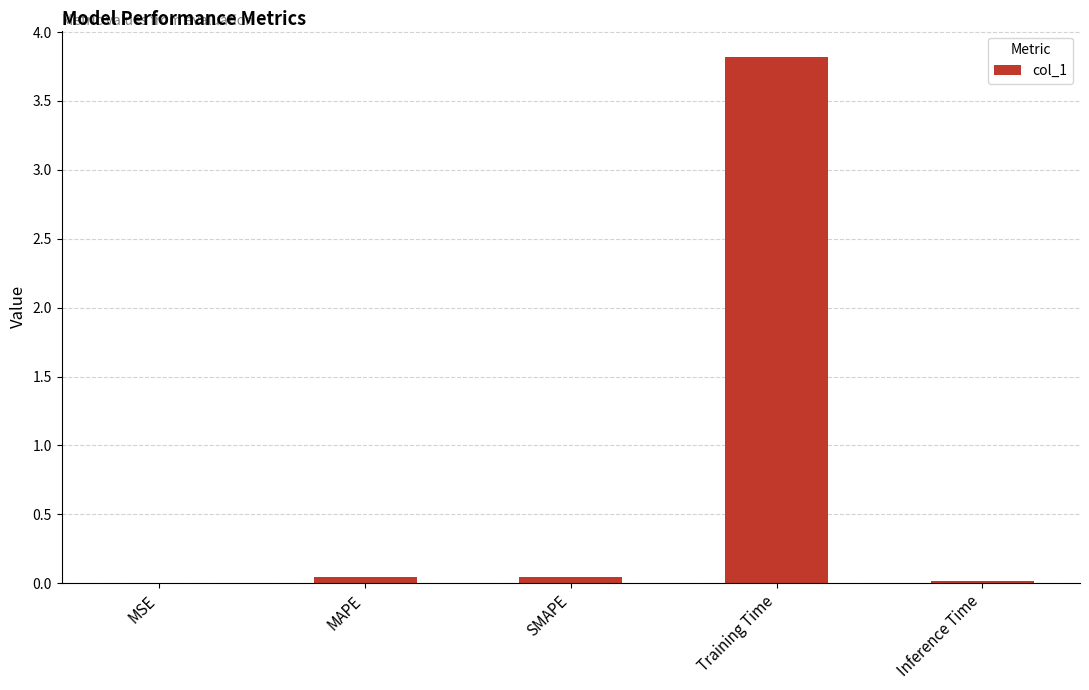

The chart shows a value of 0.0 at MSE. True or false?

True